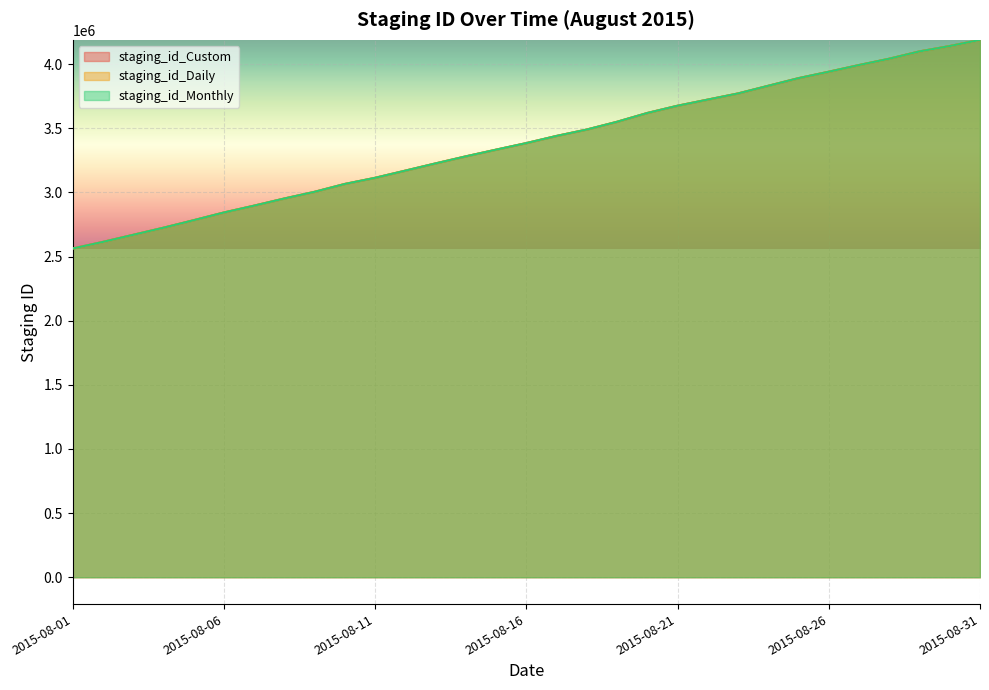

What is the difference between the maximum and second lowest values in the staging_id_Custom series?

1574949